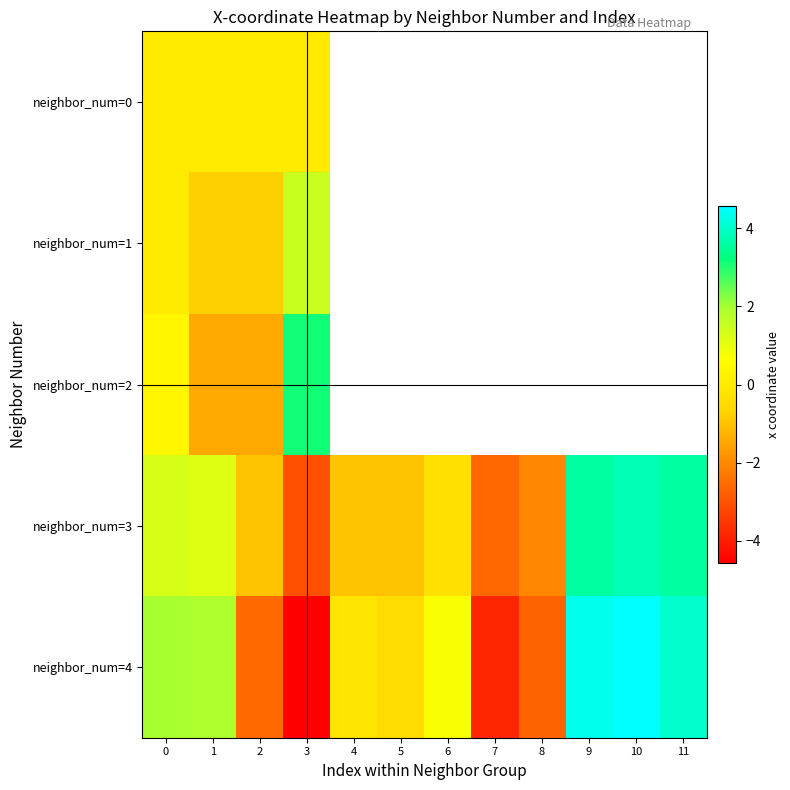

What is the lowest value of the neighbor_num=4 series?

-4.6